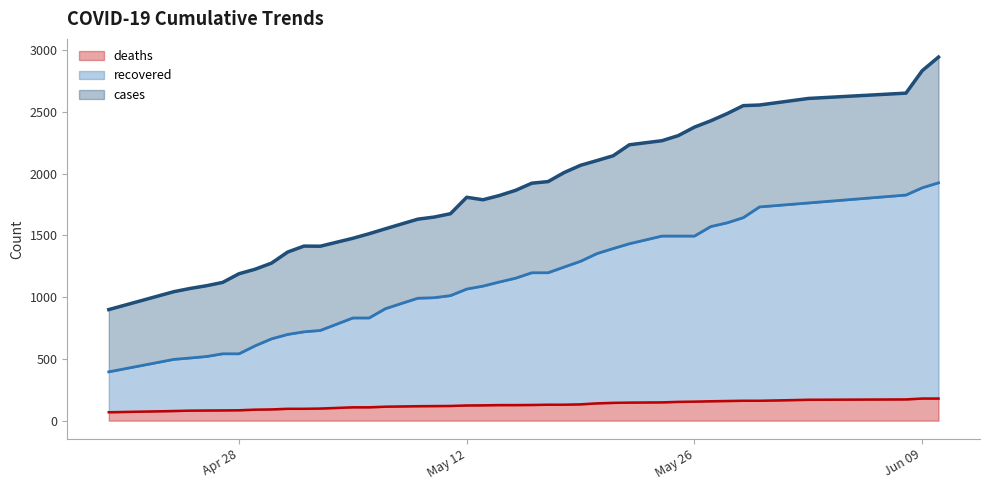

True or false: deaths and cases cross at least once.

False